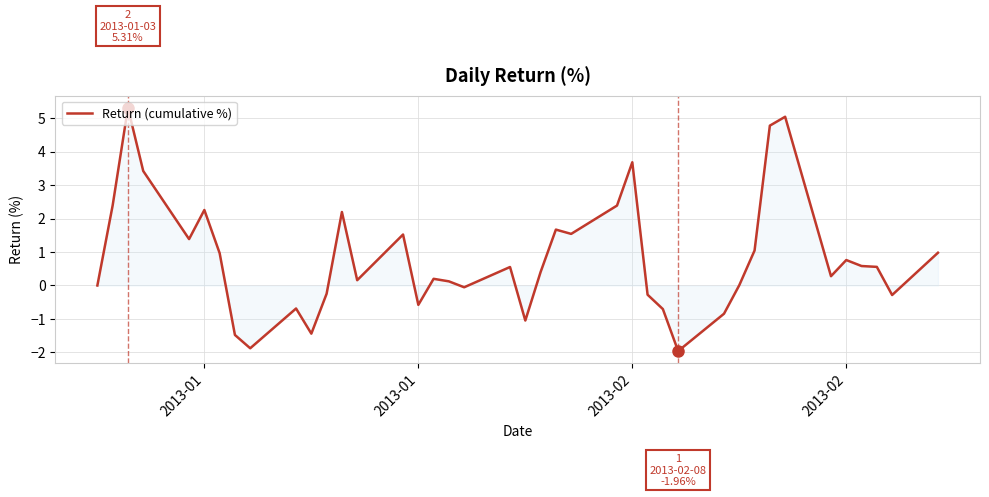

What is the minimum value shown in the chart?

-2.0